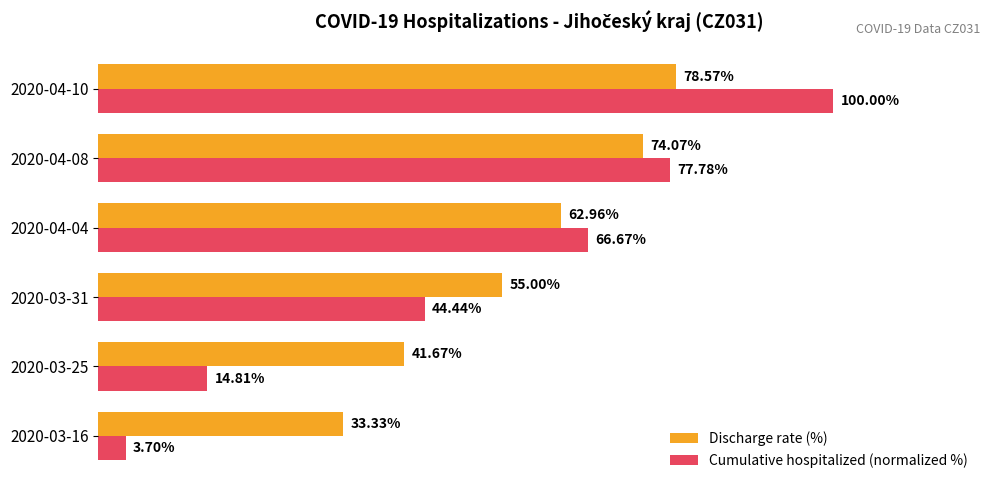

Which series has the largest total across all categories?

Discharge rate (%)